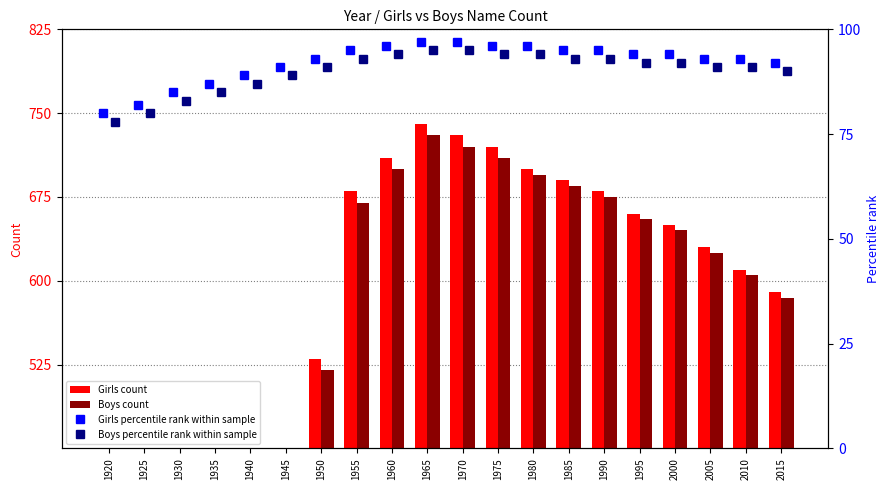

How many data points in Girls count are above 650?

9